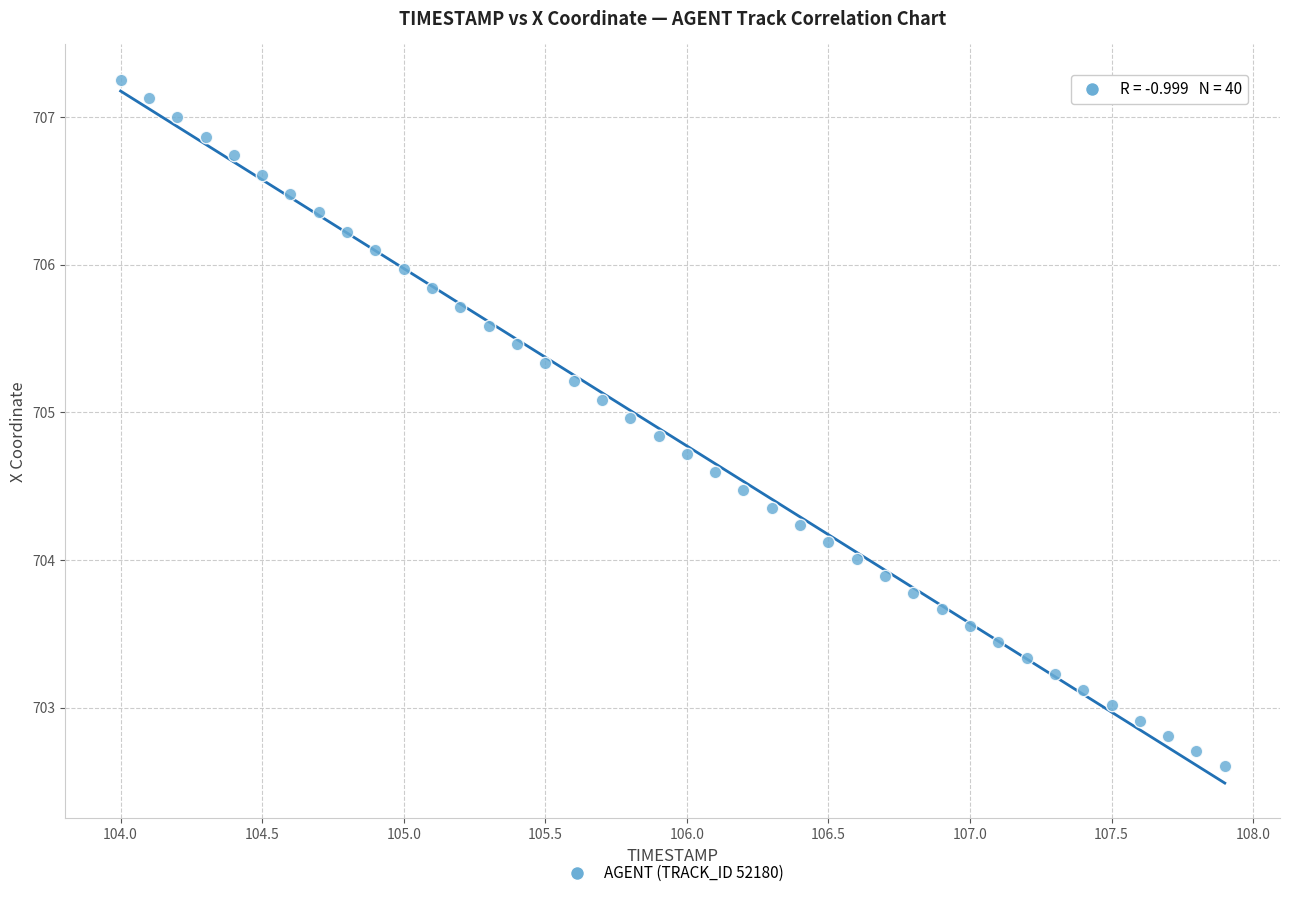

What is the range of Y values (max minus min)?

4.6